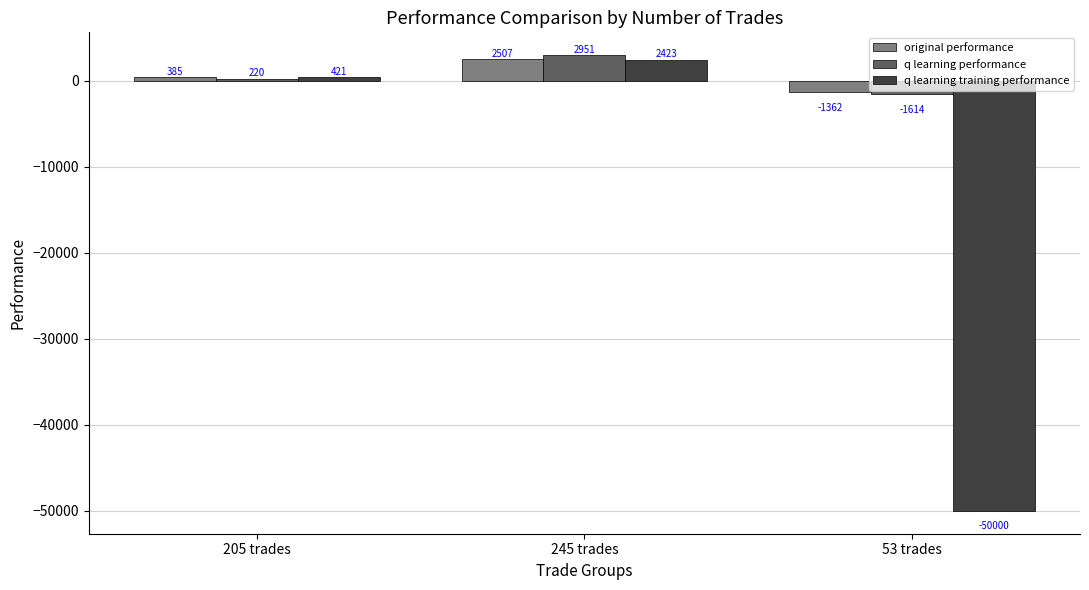

Are the bars horizontal?

No